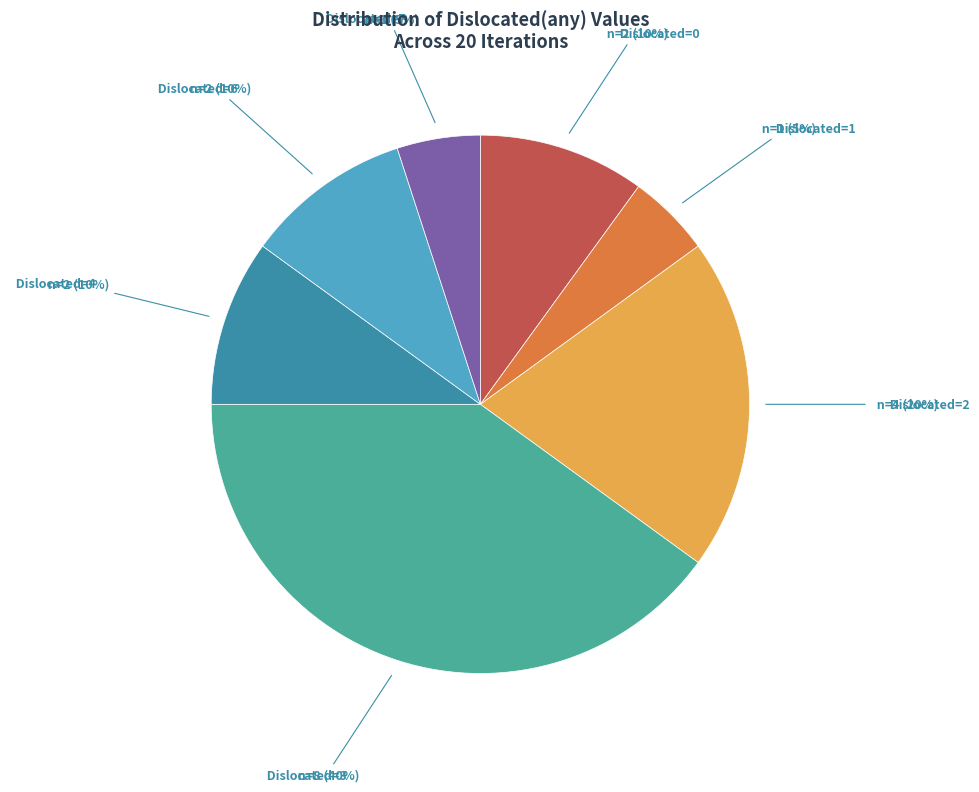

To the nearest percent, what is the difference between the Dislocated=2 and Dislocated=3 slice percentages?

20%